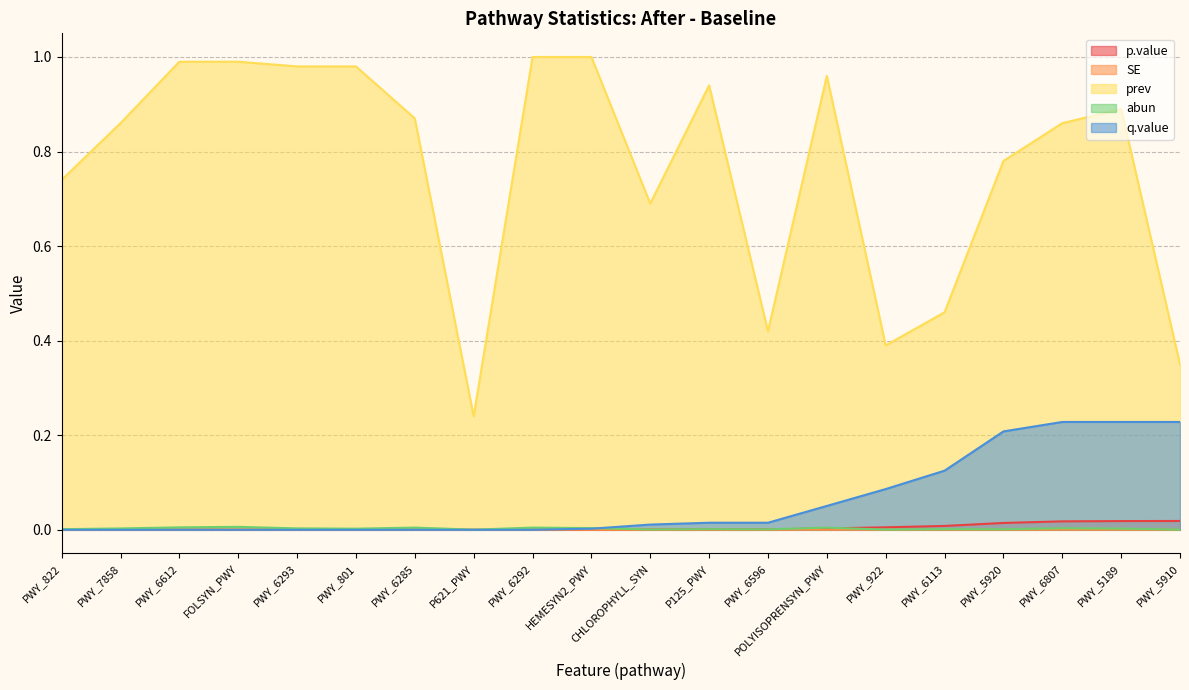

At which label does abun reach its minimum?

P621_PWY